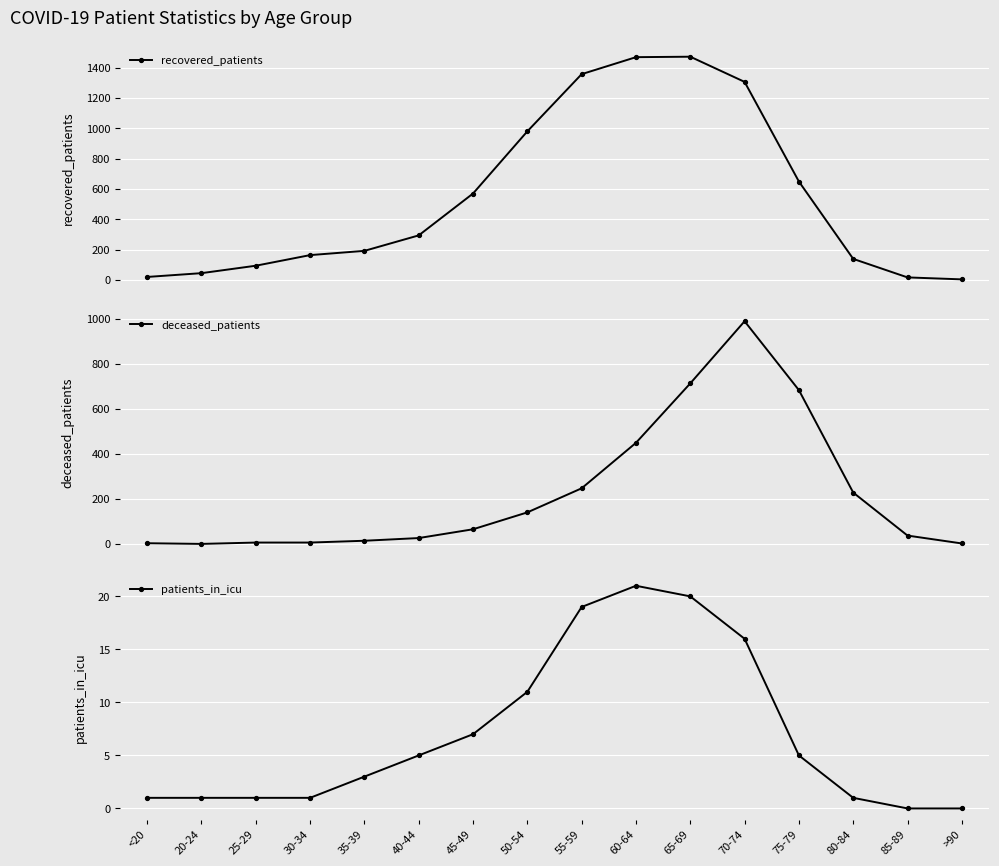

Is it true that recovered_patients equals 139 at 80-84?

True